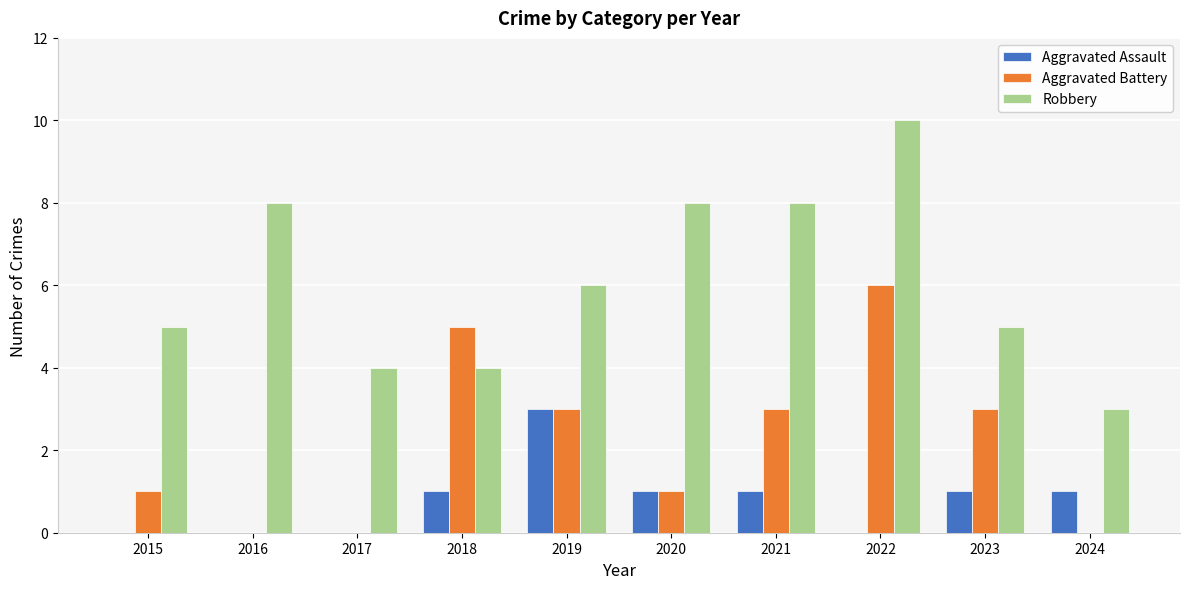

At which category does the chart reach its peak across all series?

2022